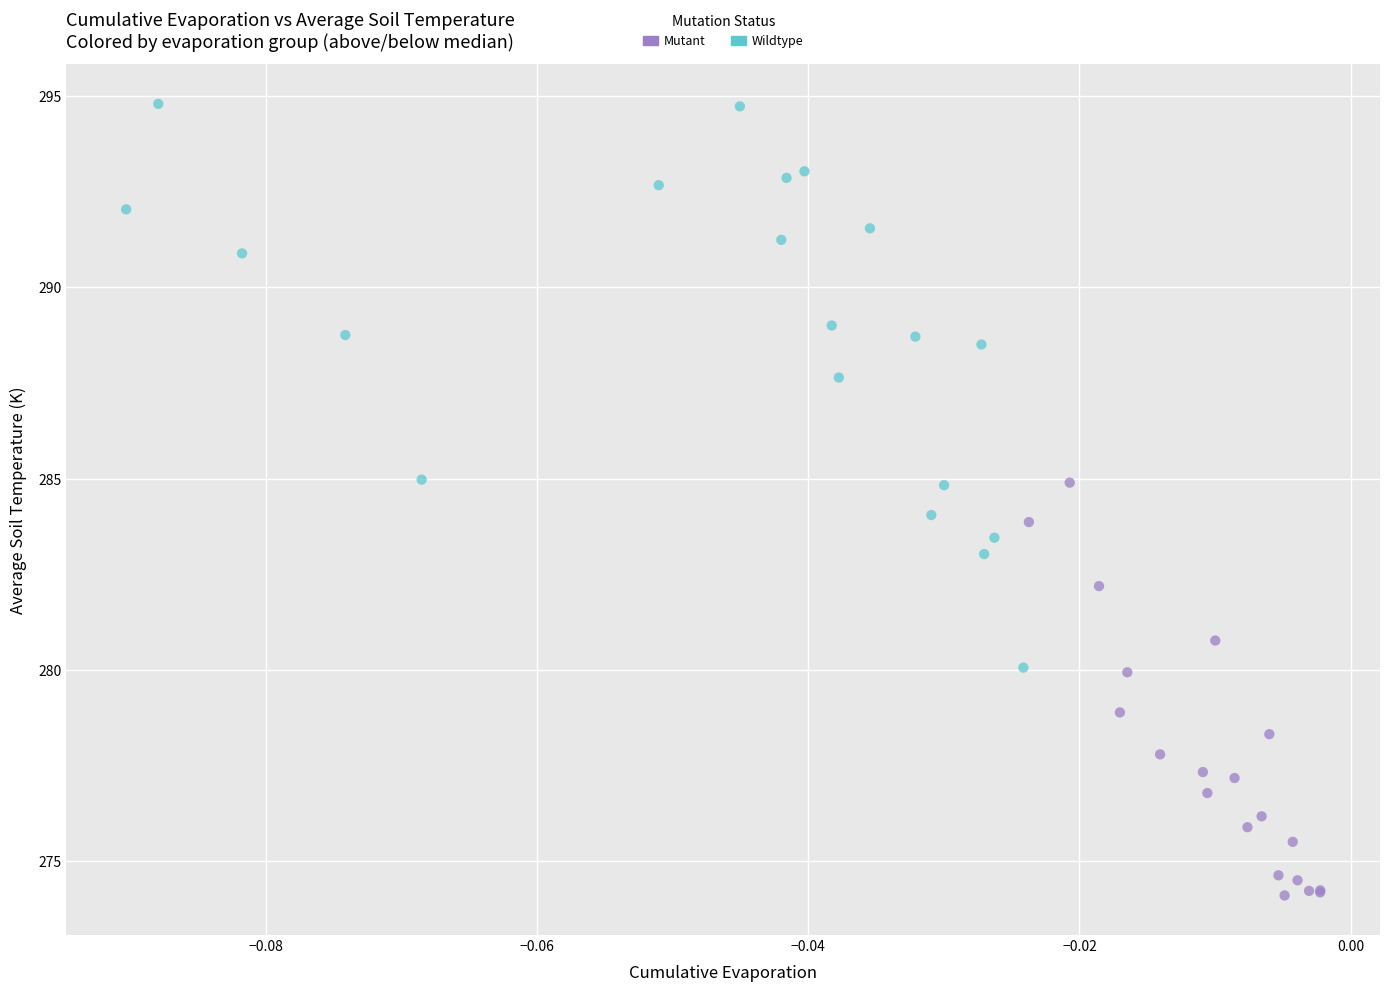

What are all the series names shown in the legend?

Mutant, Wildtype